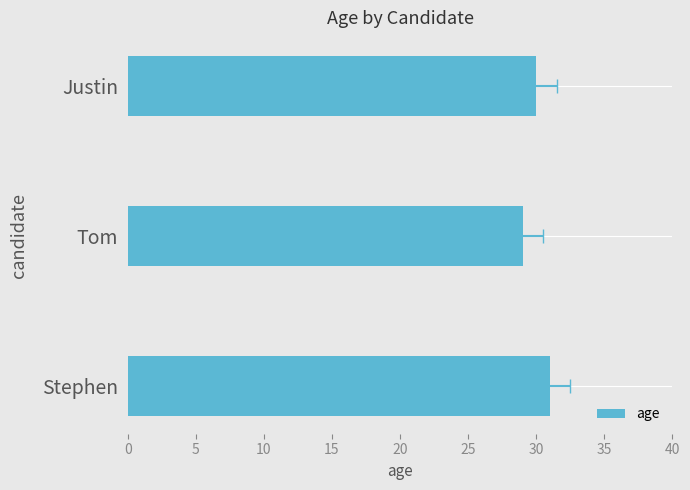

How many bars are there in total?

3